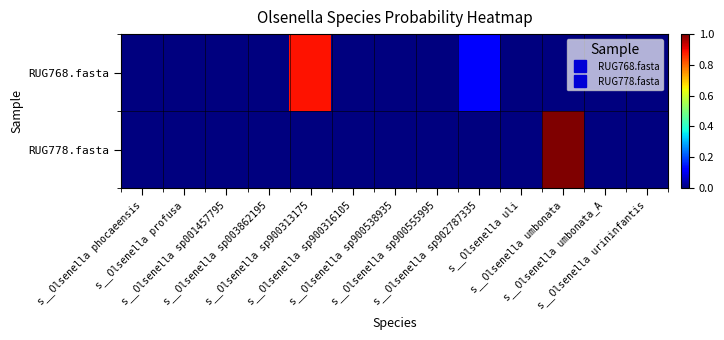

At which category is the sum across all series the highest?

s__Olsenella umbonata